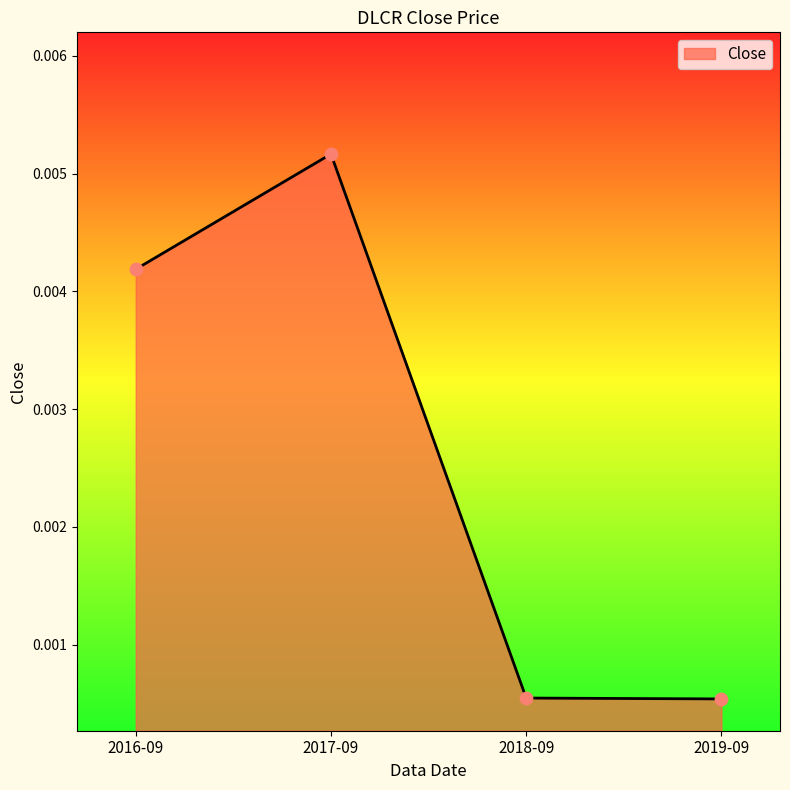

Between 2016-09 and 2019-09, which is larger?

2016-09